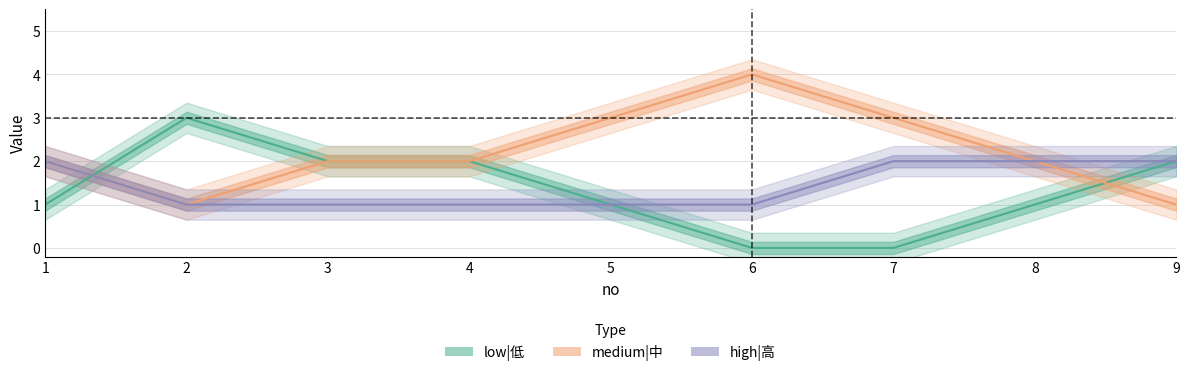

What is the total value across all series at 3?

5